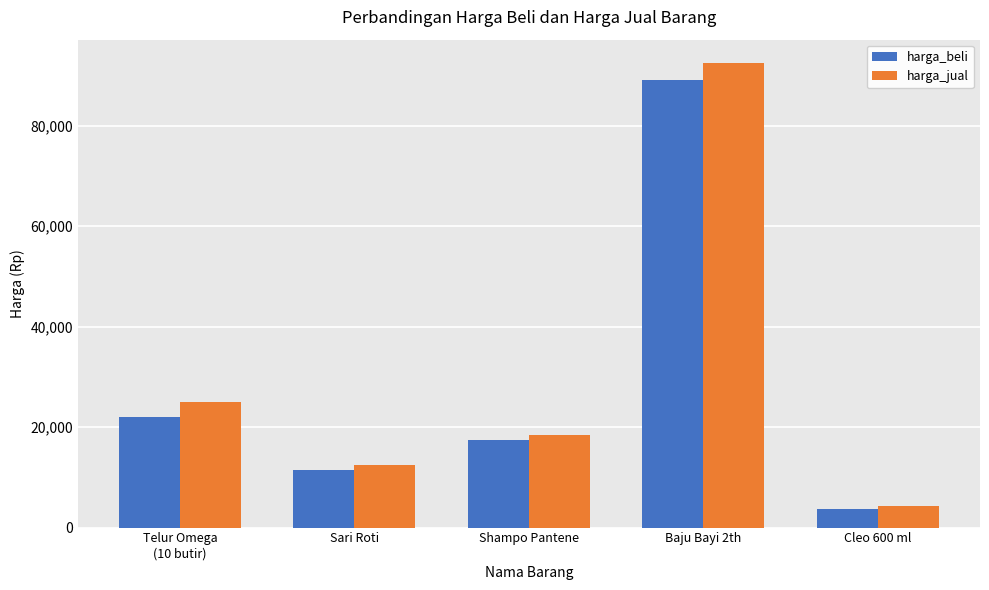

What is the spread (max minus min) of values at Baju Bayi 2th?

3500